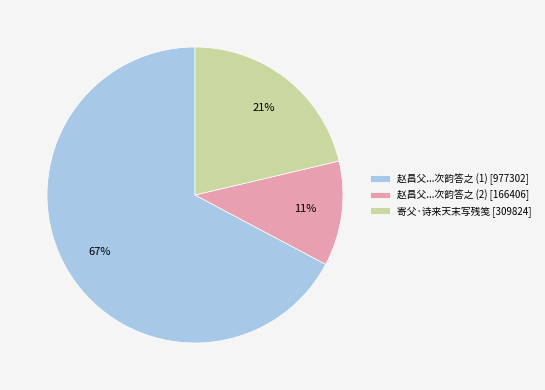

What percentage is the 赵昌父...次韵答之 (2) [166406] slice, to the nearest percent?

11%